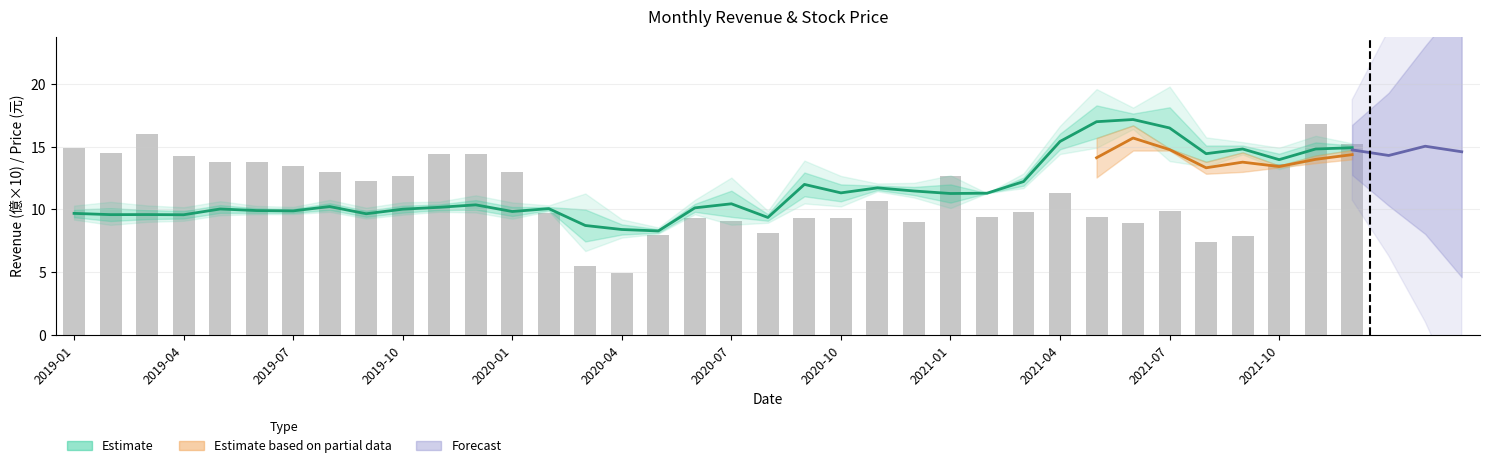

The value at 2021-04 is 11.3. True or false?

True